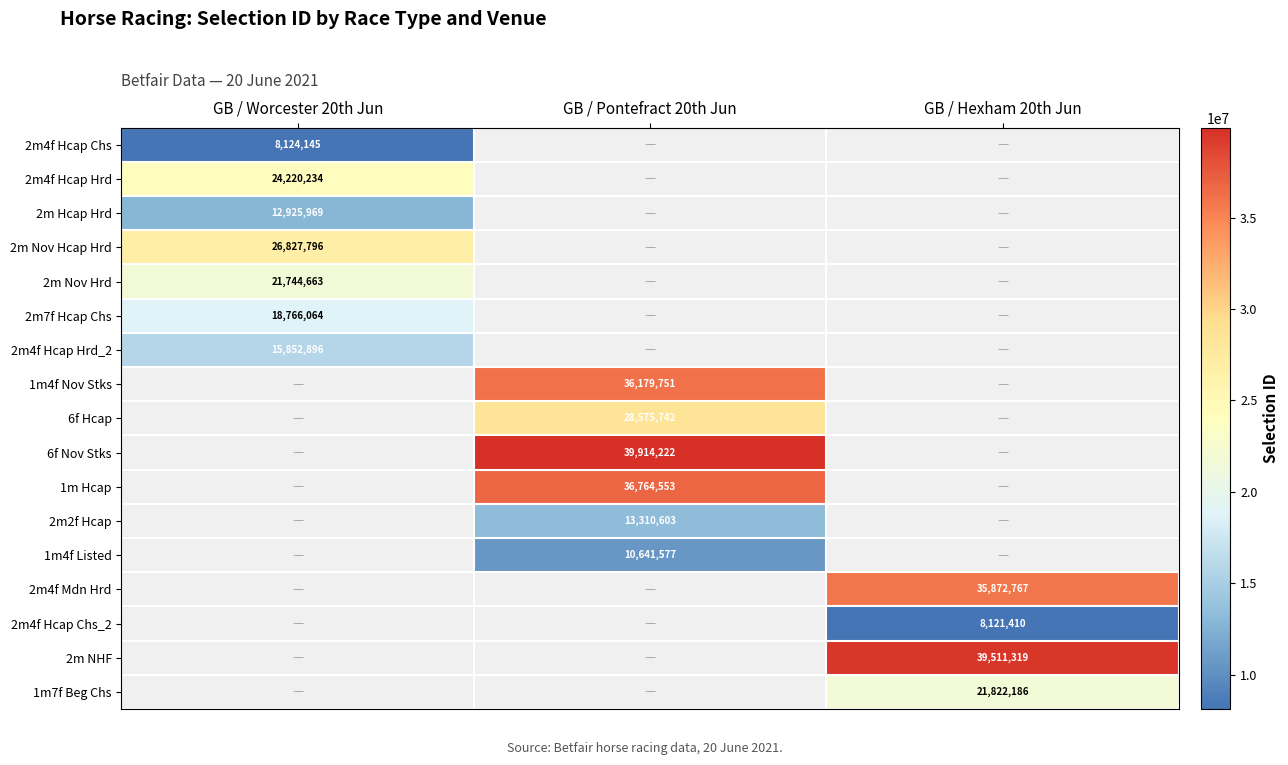

Is it true that 2m Hcap Hrd equals 12925969 at GB / Worcester 20th Jun?

True